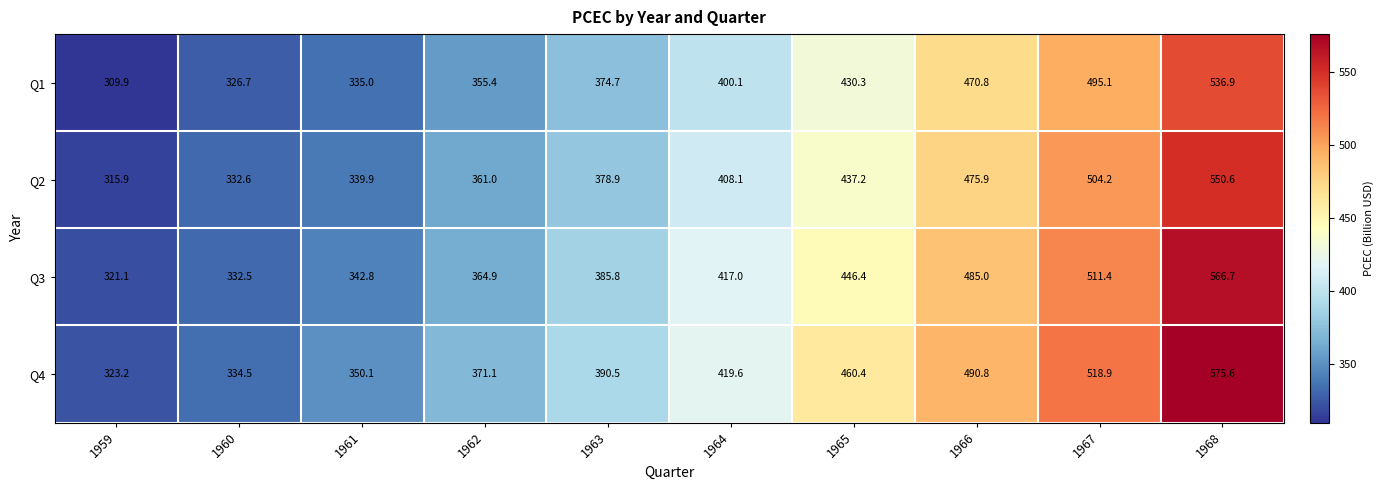

The value of Q1 at 1959 is 140.1. True or false?

False